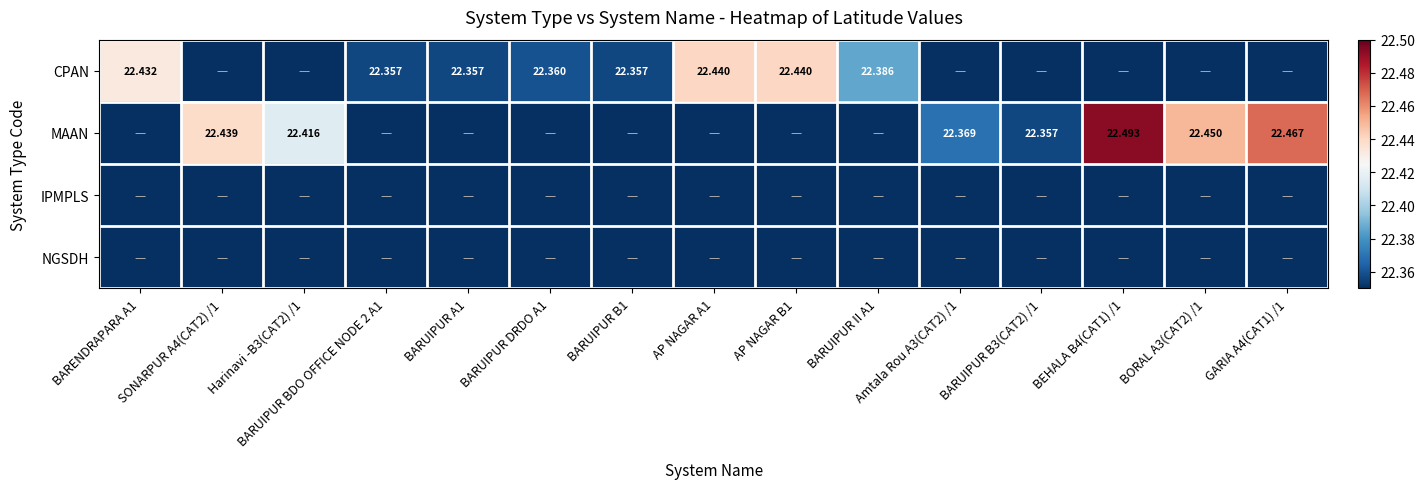

At which category does the chart reach its peak across all series?

BEHALA B4(CAT1) /1